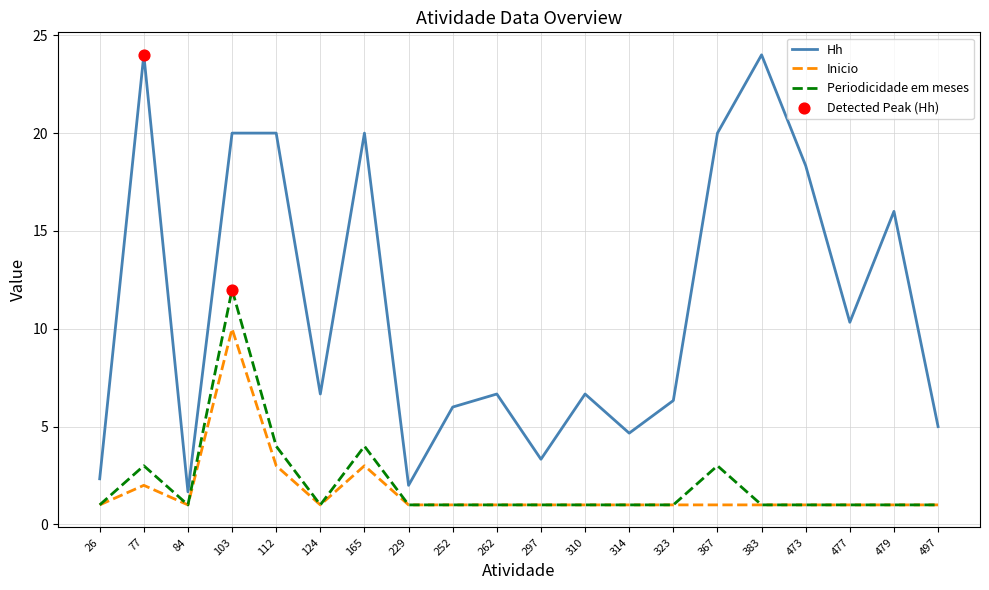

What is the spread (max minus min) of values at 479?

15.0